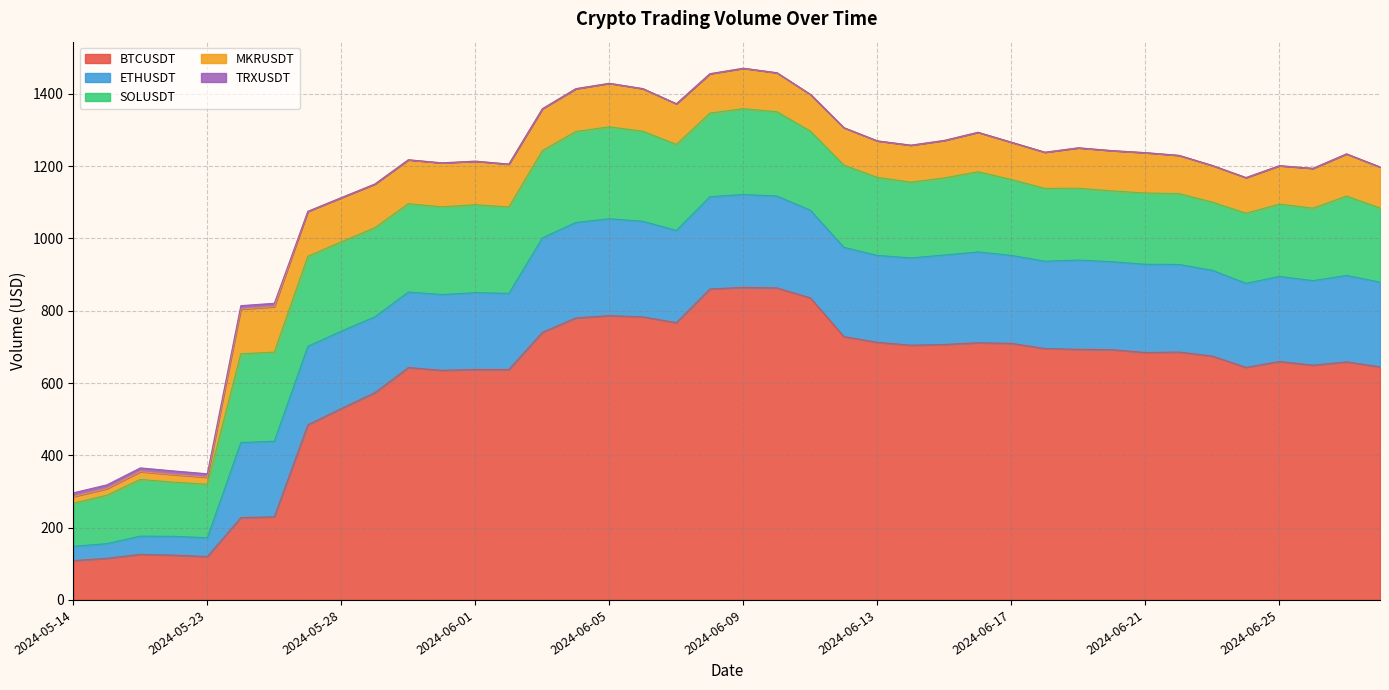

The BTCUSDT series shows 868.1 at 2024-06-27. True or false?

False